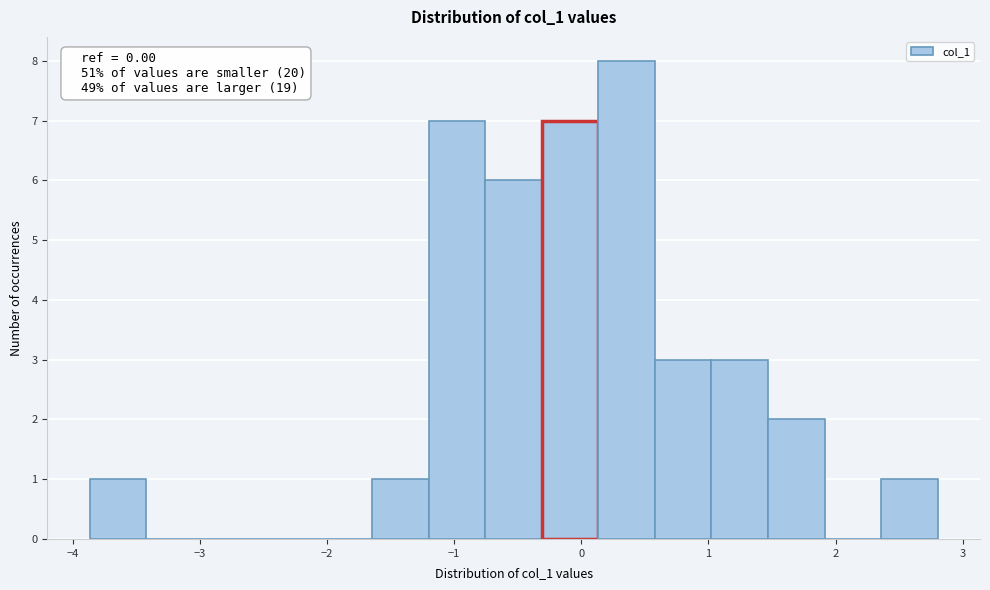

Which range on the x-axis has the tallest bar?

0.1 to 0.6